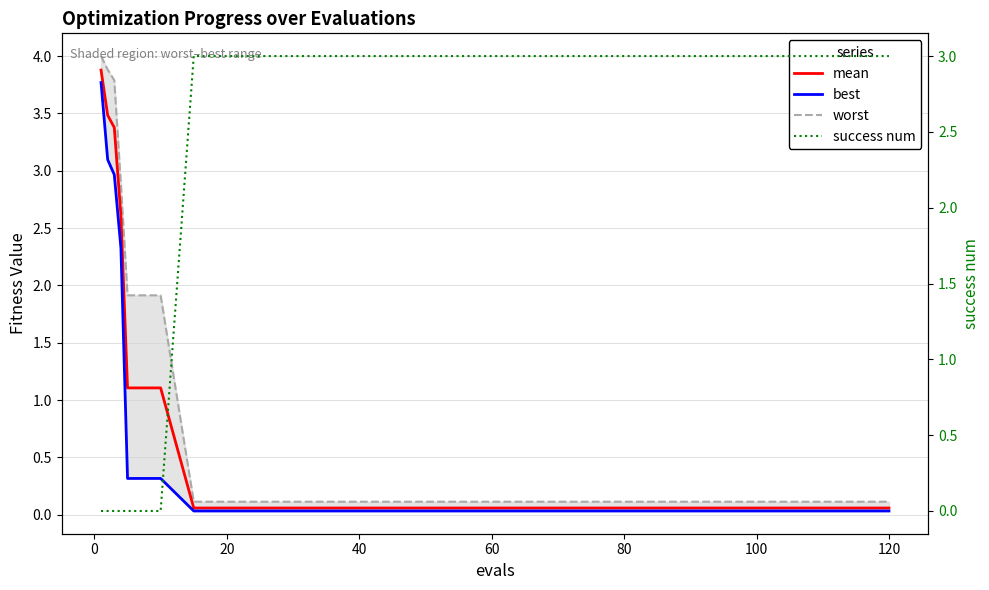

What is the value of the success num point at the 7th from the left?

3.0